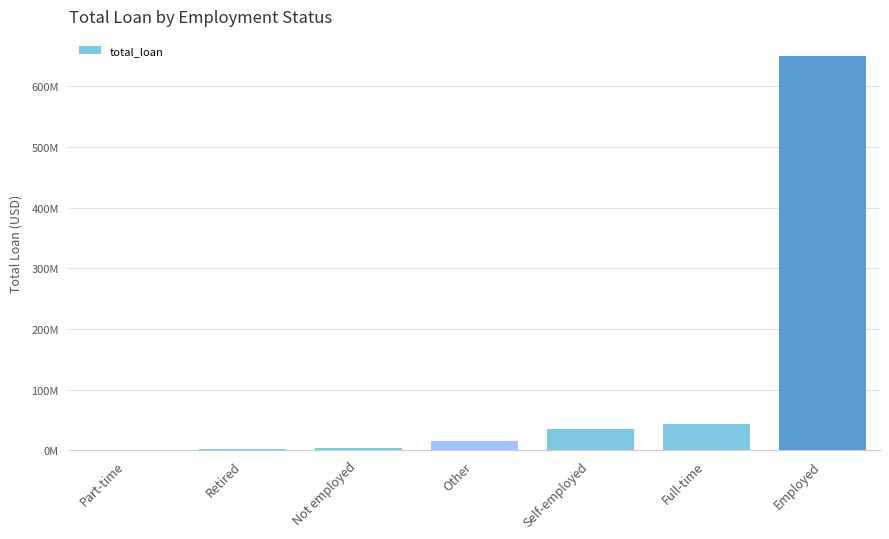

Are the bars horizontal?

No